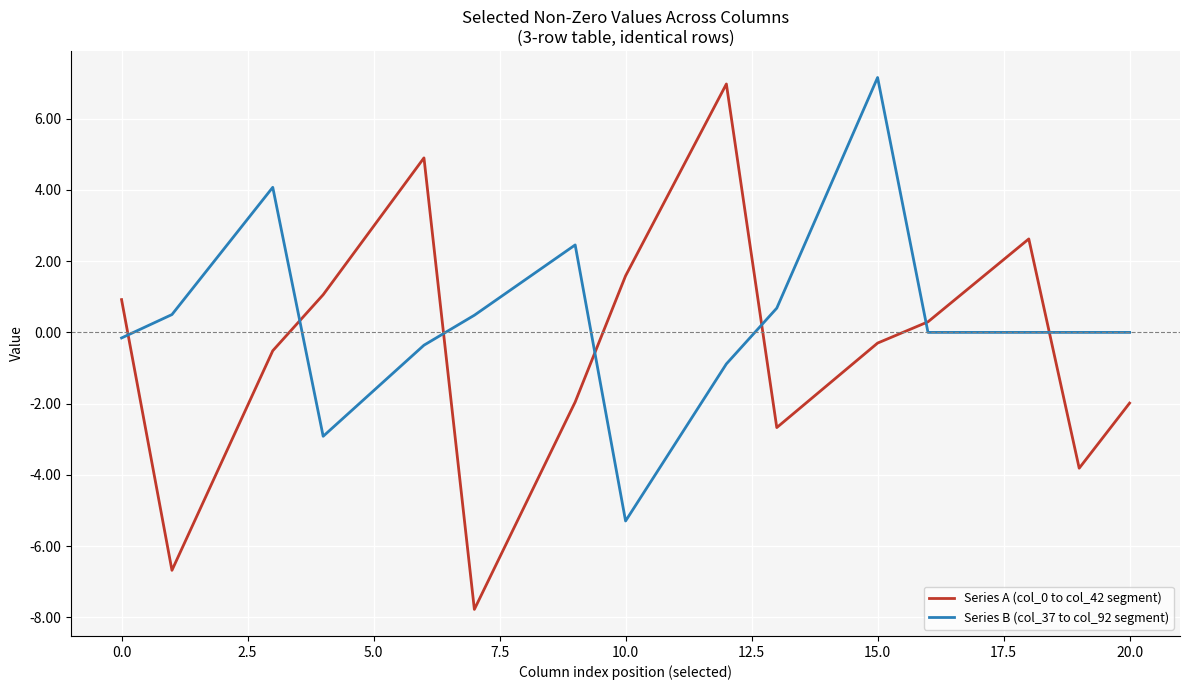

True or false: Series B (col_37 to col_92 segment) and Series A (col_0 to col_42 segment) intersect in this chart.

True